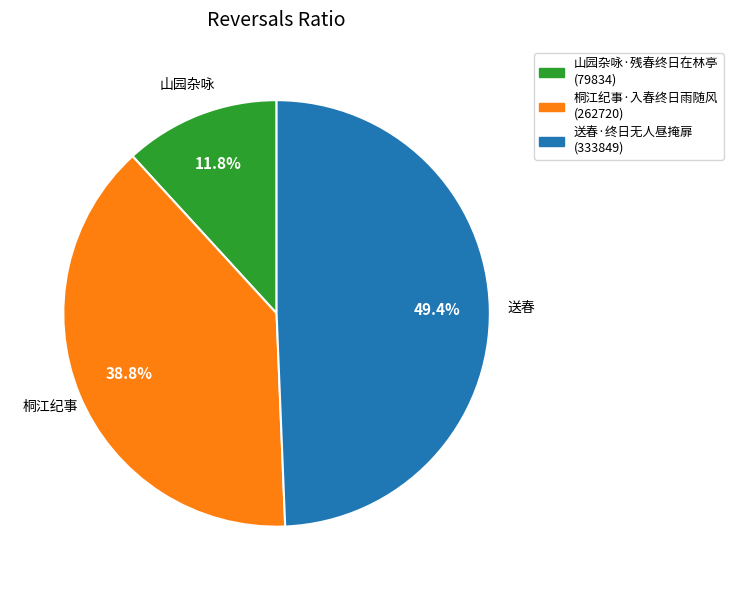

To the nearest percent, what is the combined percentage of 山园杂咏·残春终日在林亭 and 送春·终日无人昼掩扉?

61%